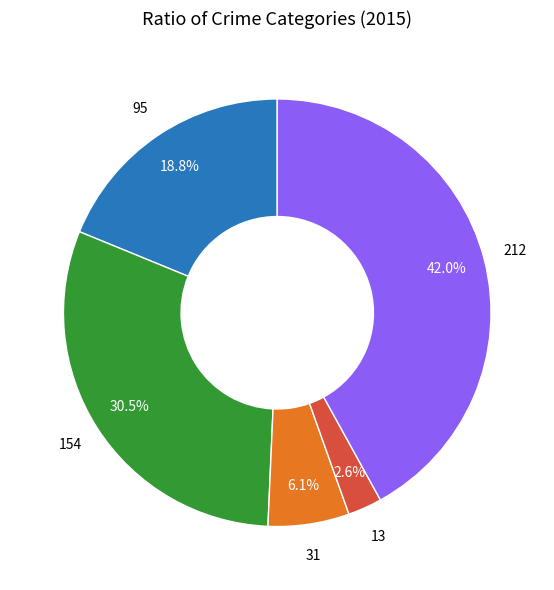

Does any single category account for the majority?

No